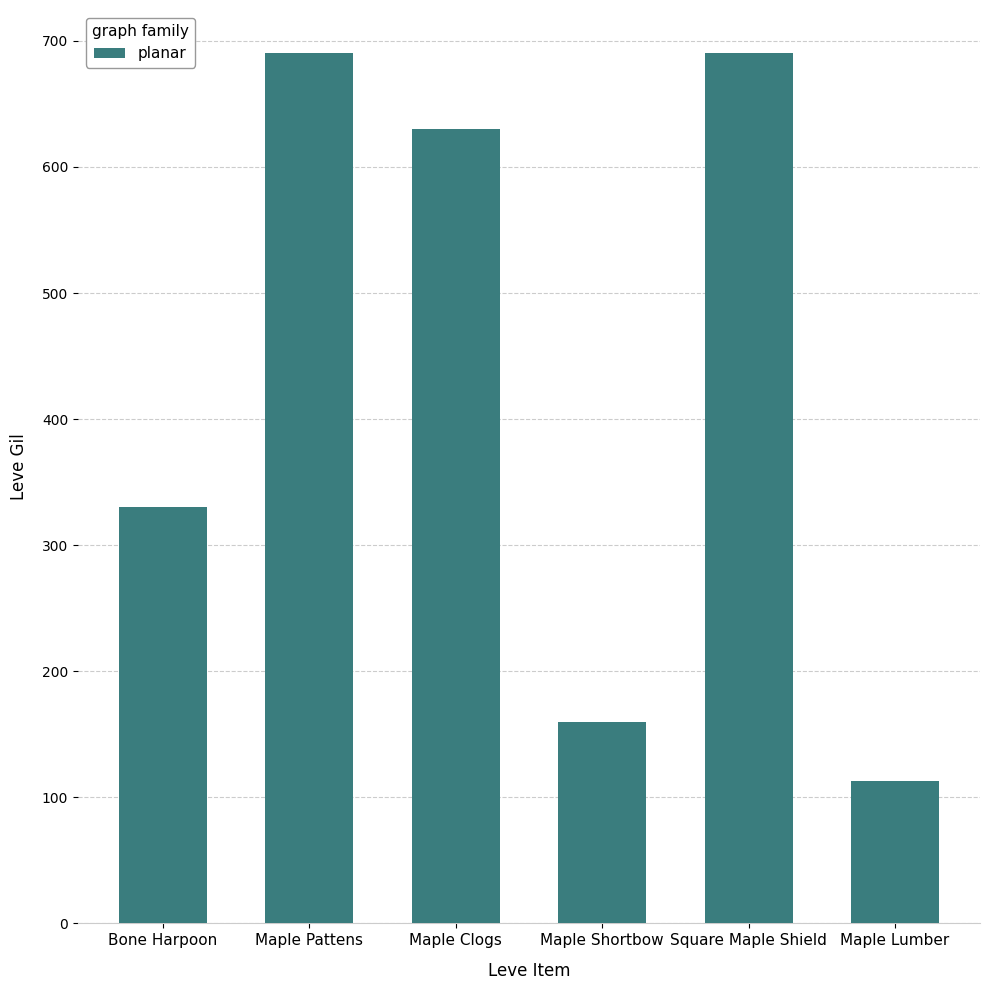

What is the greatest value displayed?

690